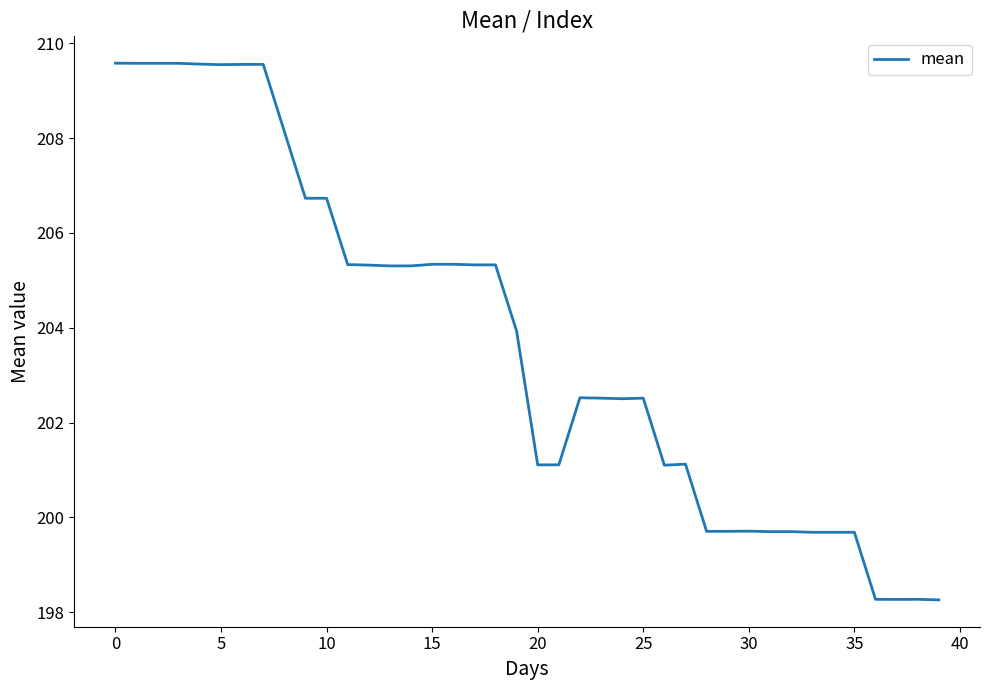

What is the smallest value displayed?

198.3